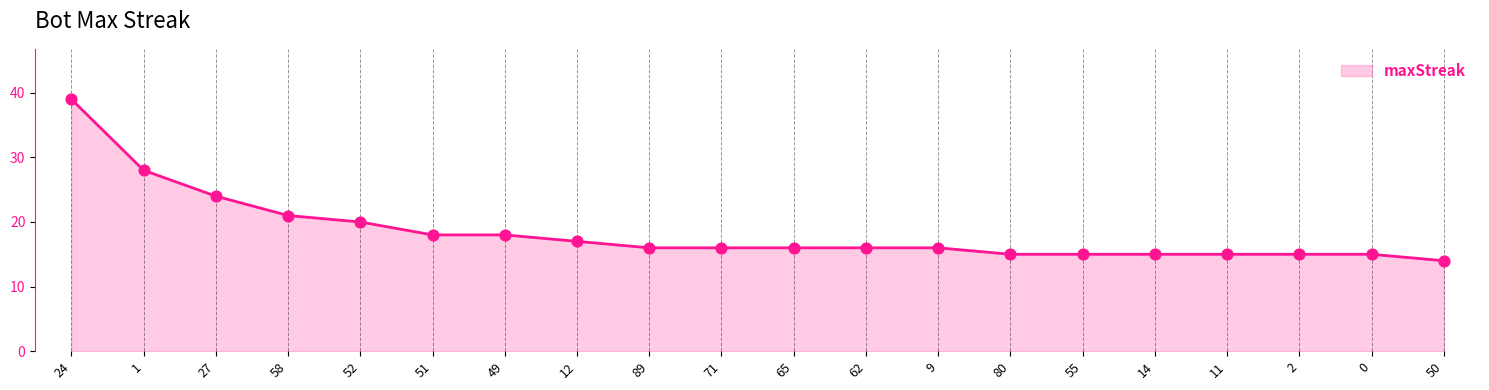

Approximately how many times larger is the value at 71 compared to 52?

0.8